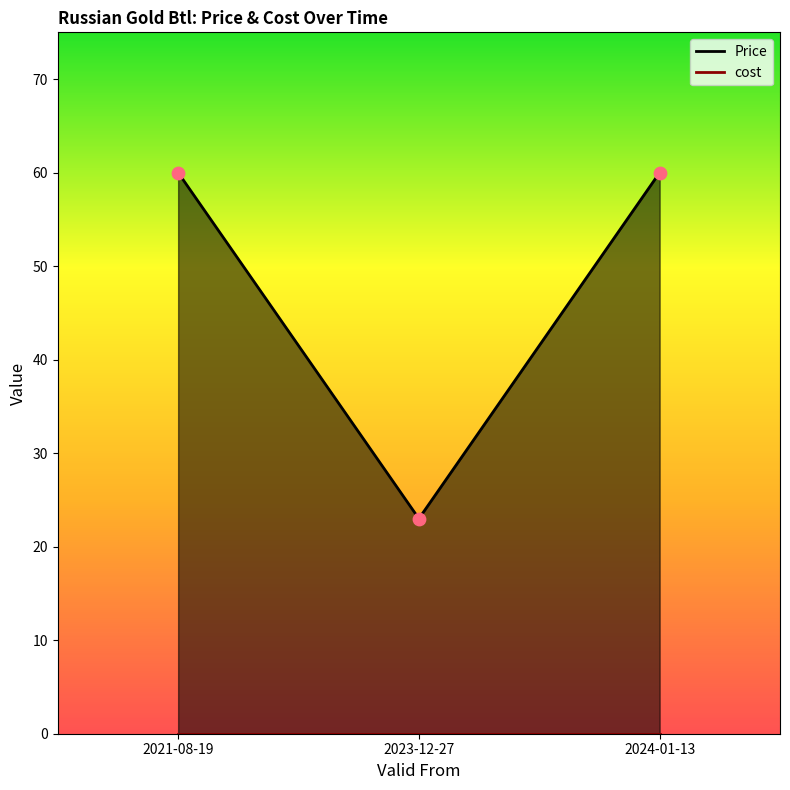

Approximately how many times larger is the value at 2023-12-27 compared to 2021-08-19?

0.4